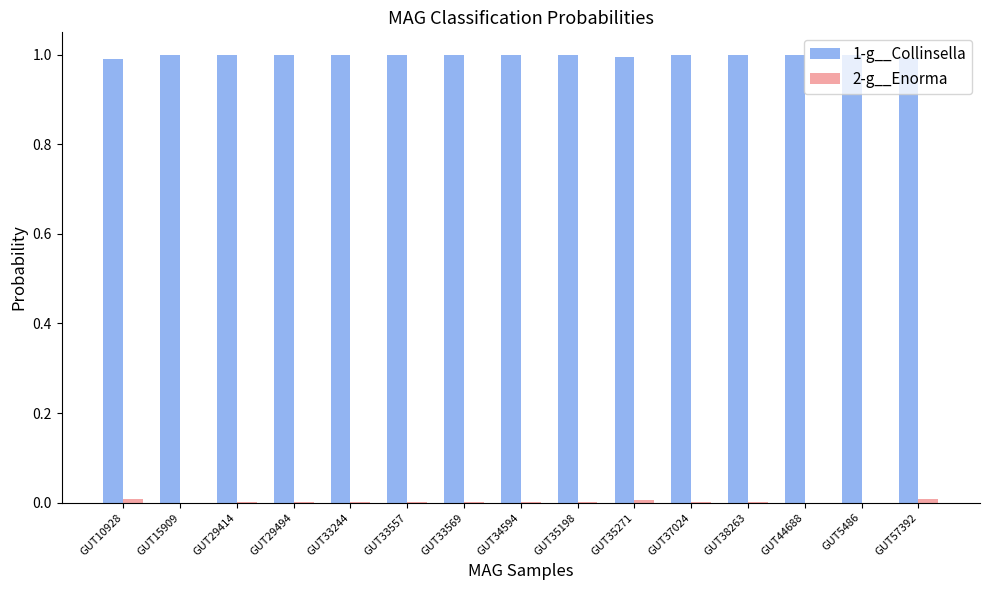

The value of 1-g__Collinsella at GUT35271 is 0.6. True or false?

False